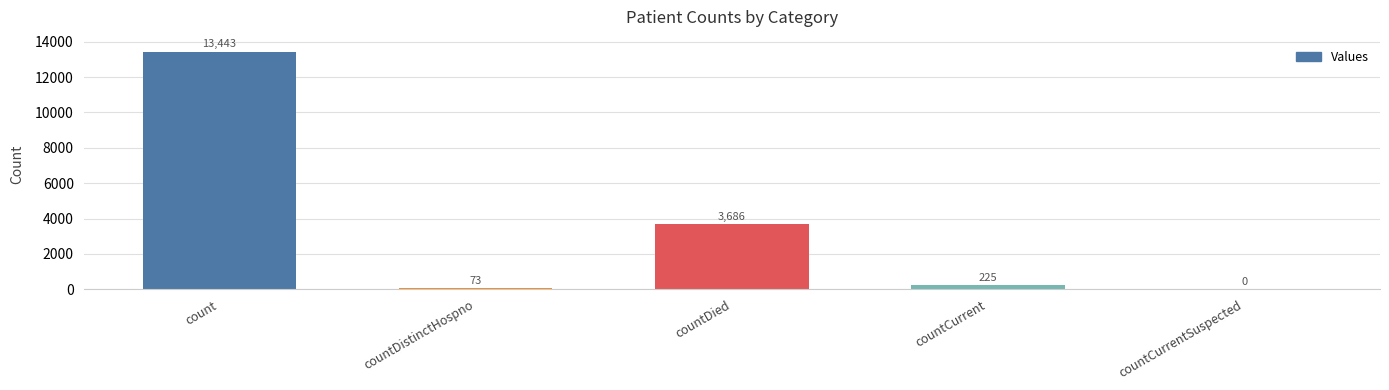

What is the sum of the values at count and countDistinctHospno?

13516